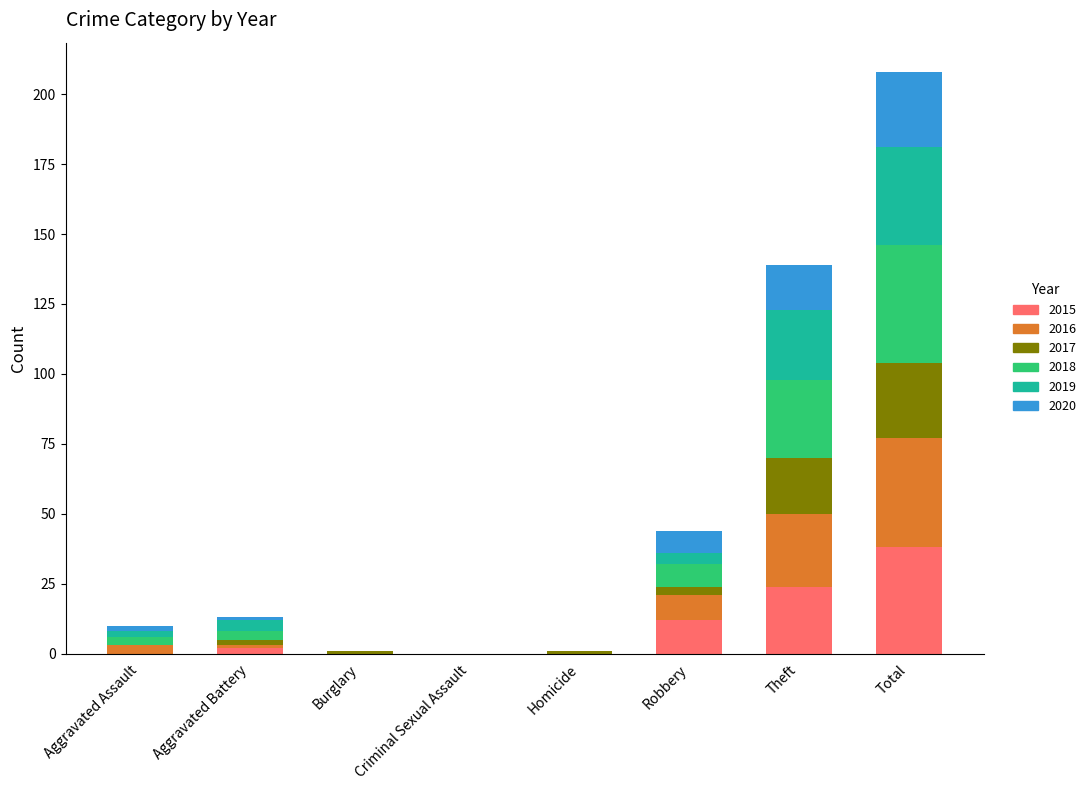

What is the sum of all 2015 values?

76